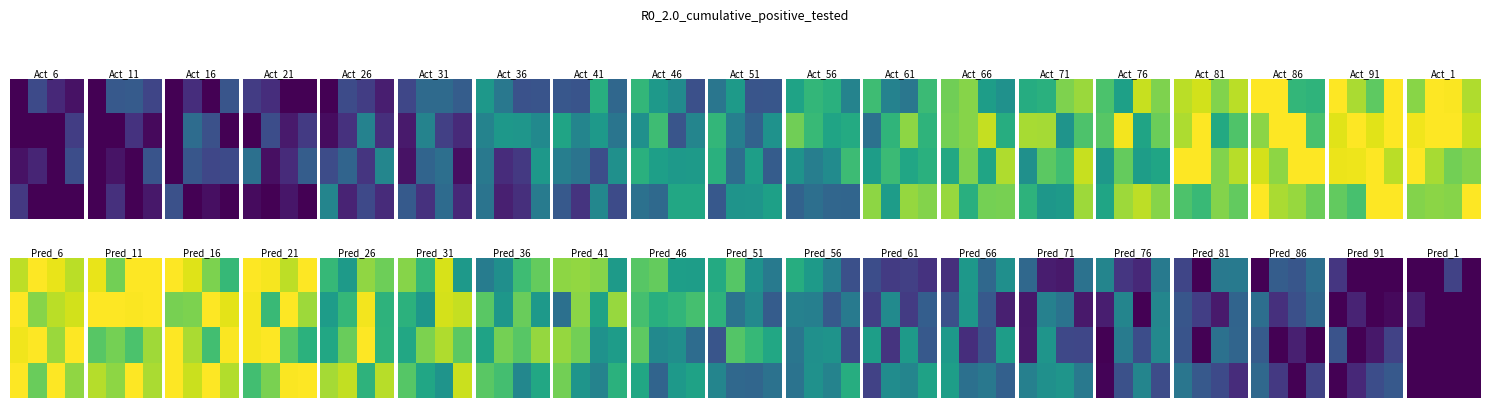

At which category does the chart reach its peak across all series?

2